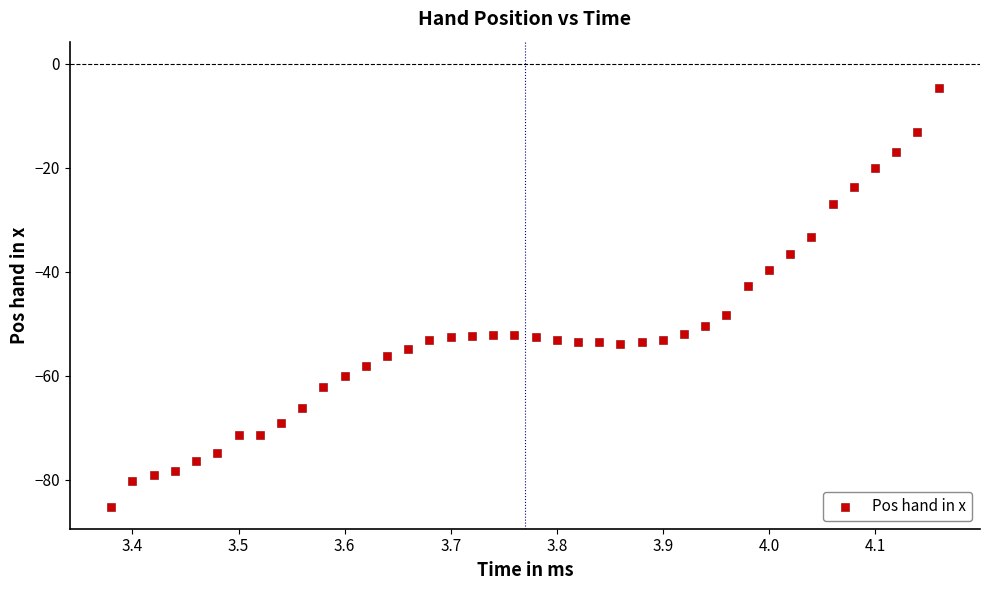

What Y value in the scatter plot is closest to -44?

-42.8